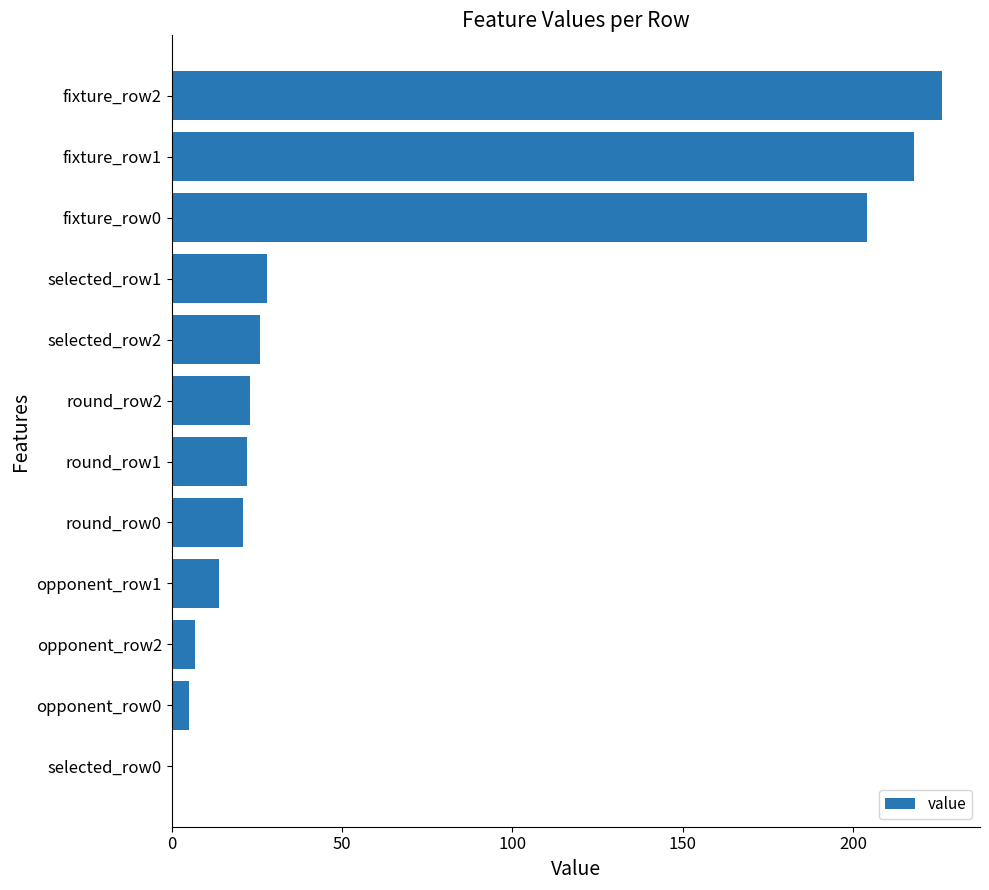

What is the greatest value displayed?

226